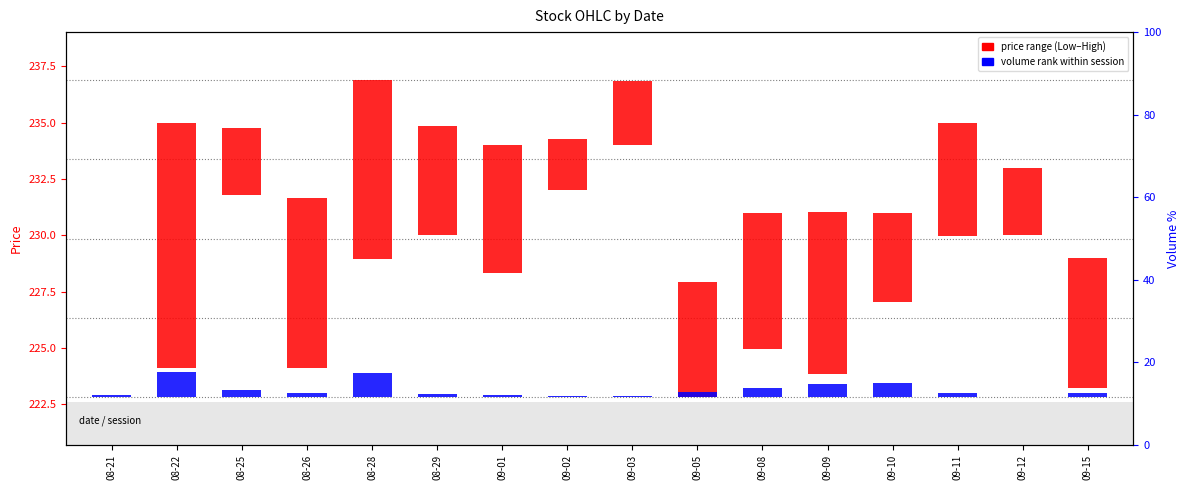

Reading right to left, what are all the values shown in this chart?

Close range (Low–High): 09-15=5.8	09-12=3.0	09-11=5.1	09-10=3.9	09-09=7.2	09-08=6.1	09-05=5.1	09-03=2.9	09-02=2.2	09-01=5.7	08-29=4.9	08-28=7.9	08-26=7.5	08-25=2.9	08-22=10.9	08-21=0.0
Volume (scaled): 09-15=0.2	09-12=0.0	09-11=0.2	09-10=0.6	09-09=0.6	09-08=0.4	09-05=0.2	09-03=0.1	09-02=0.0	09-01=0.1	08-29=0.1	08-28=1.1	08-26=0.2	08-25=0.3	08-22=1.1	08-21=0.1